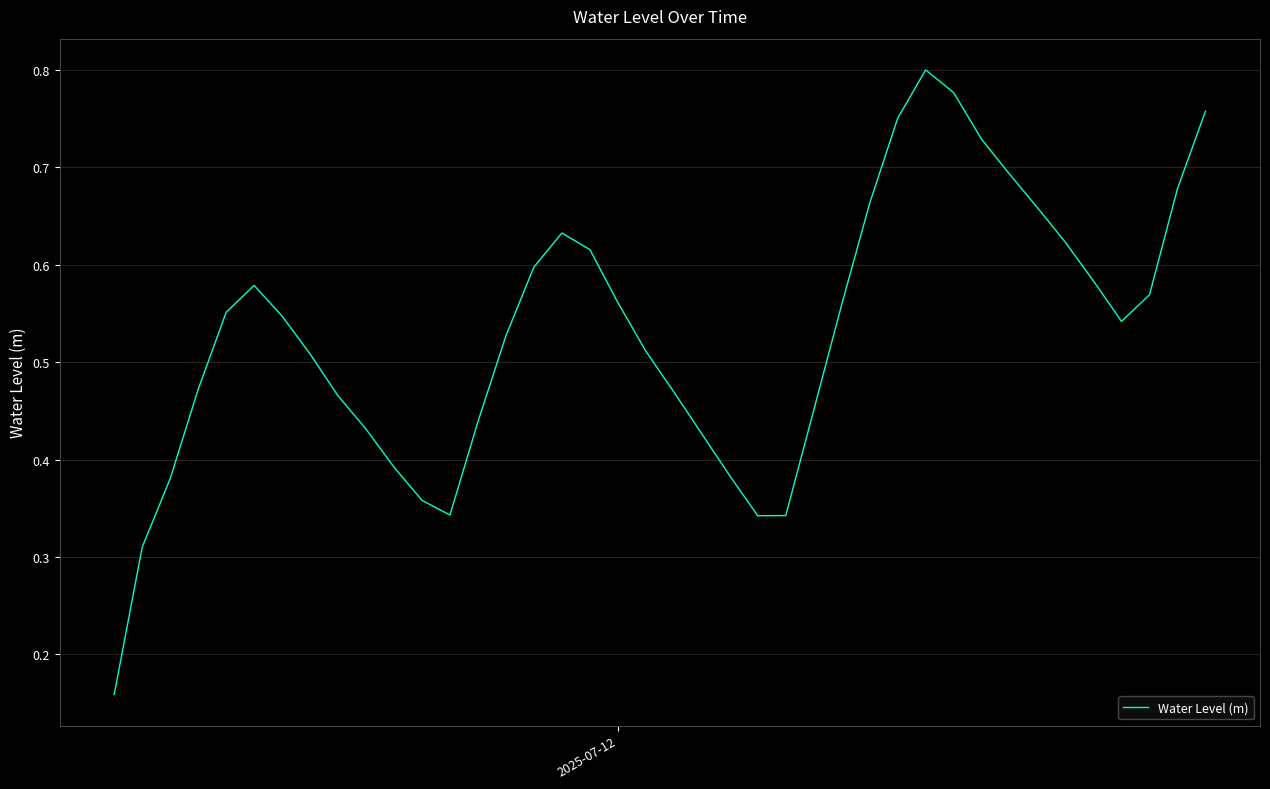

How many lines are shown in the chart?

1